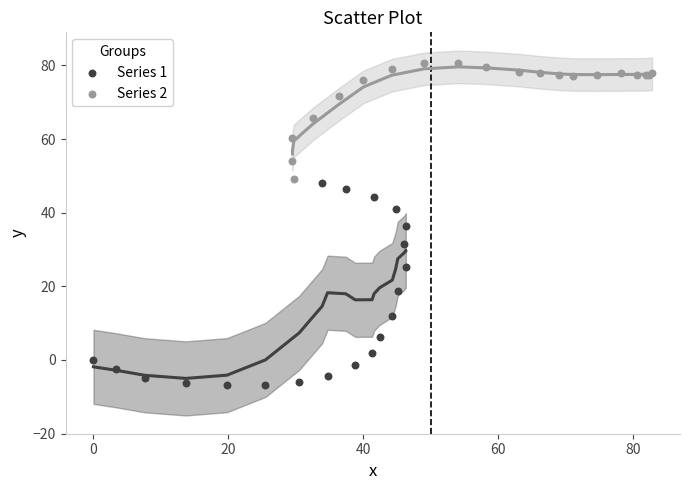

Which series has the widest spread of Y values?

Series 1